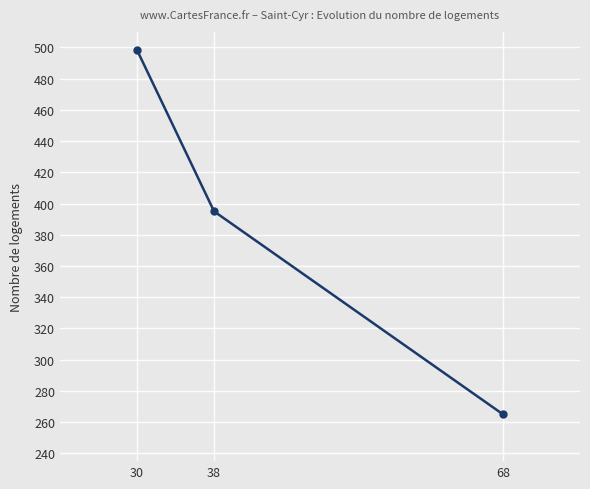

True or false: the data shows 498.3 at 30.

True